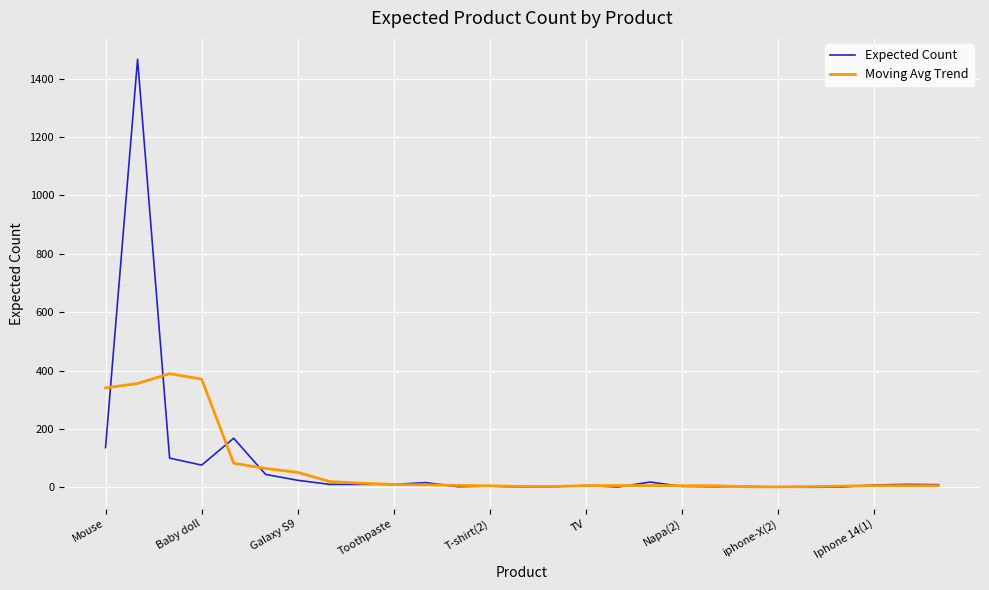

Rank the series by their average value, from highest to lowest.

Expected Count, Moving Avg Trend